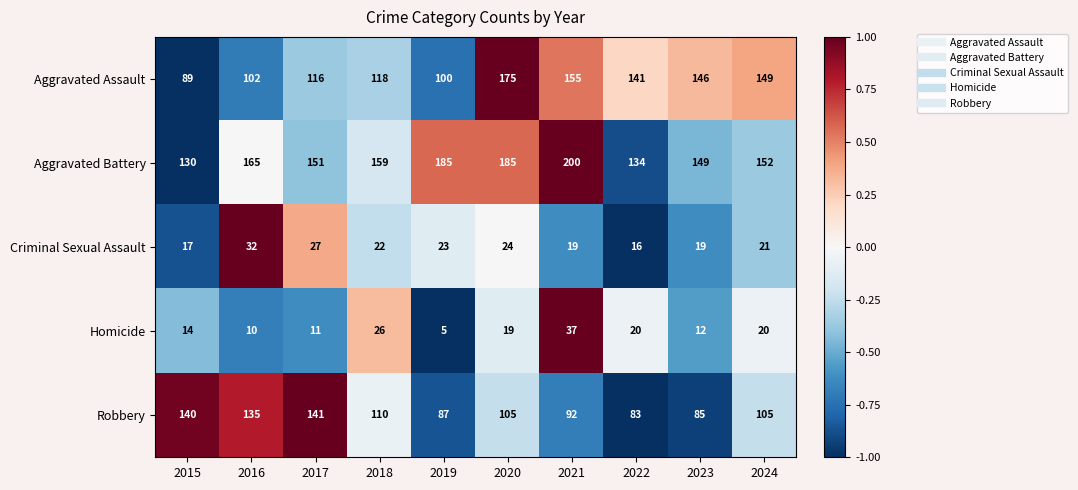

Which series has the largest total across all categories?

Aggravated Battery